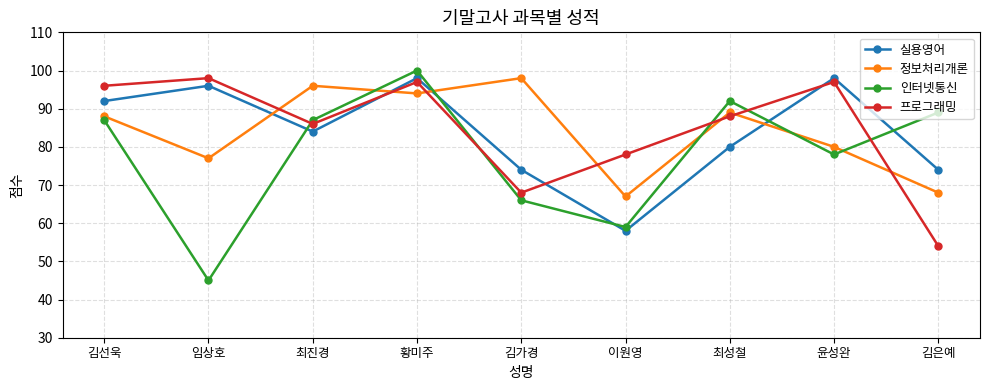

Where is 실용영어 nearest to the value 78?

최성철